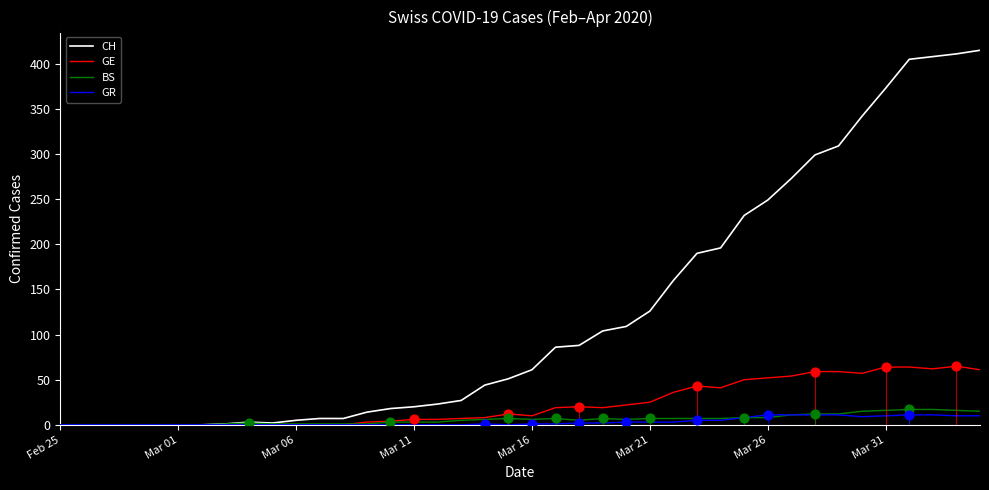

What are all the series names shown in the legend?

CH, GE, BS, GR